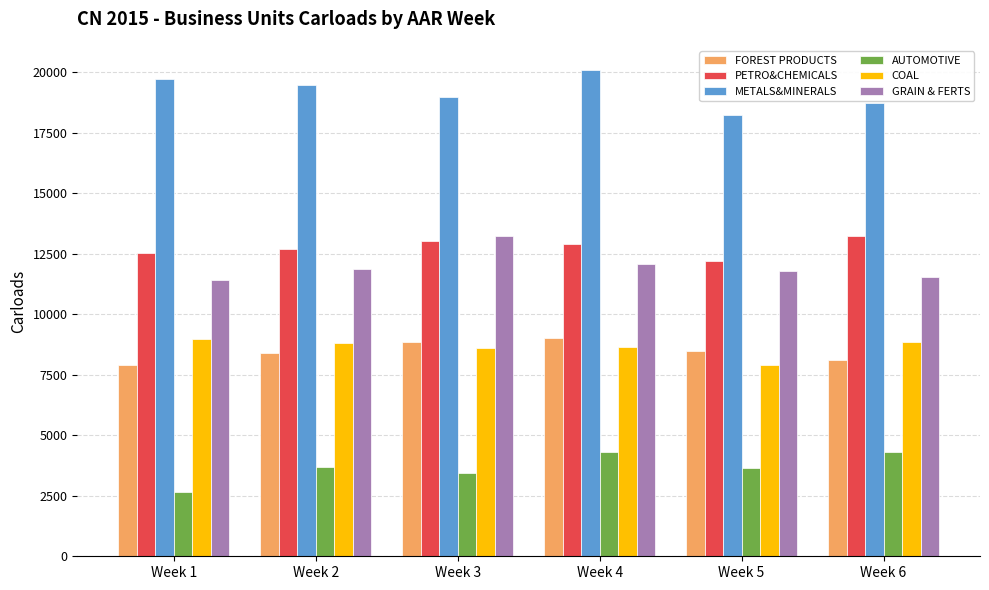

What is the average value of the FOREST PRODUCTS series?

8464